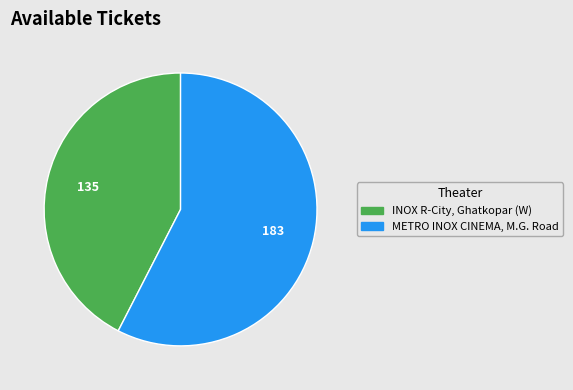

The INOX R-City, Ghatkopar (W) slice represents 42% of the pie. True or false?

True